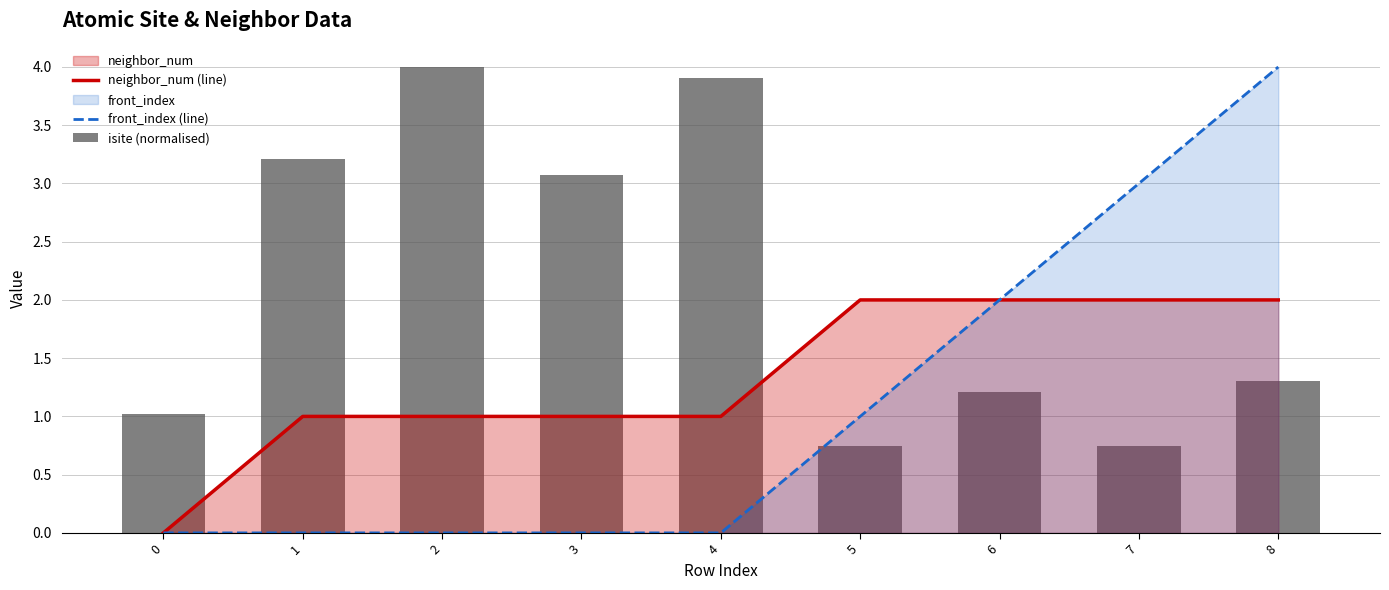

Are the bars grouped side by side (vs. stacked)?

Yes